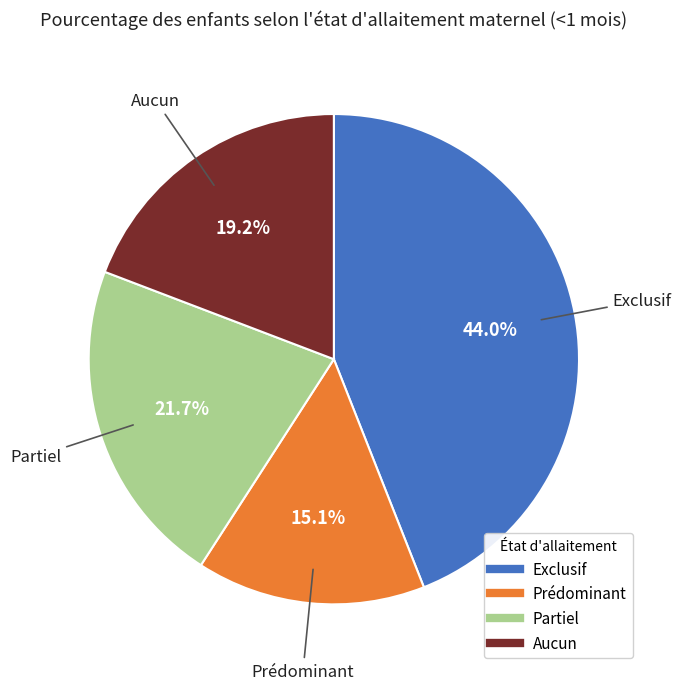

Which category has the smallest portion of the pie?

Prédominant